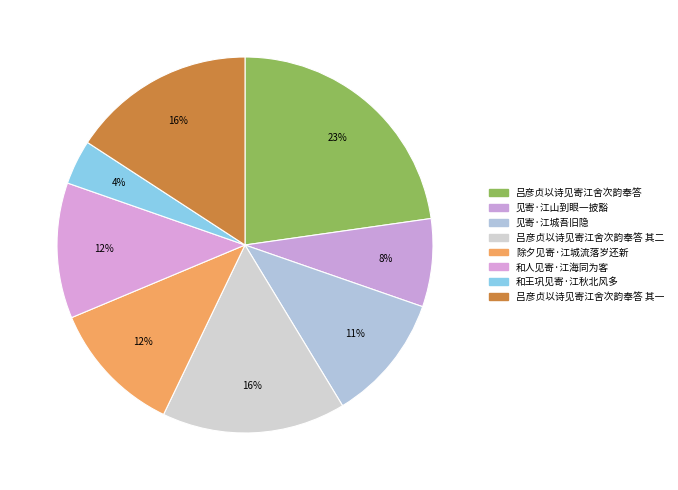

Which slice is the smallest?

和王巩见寄·江秋北风多